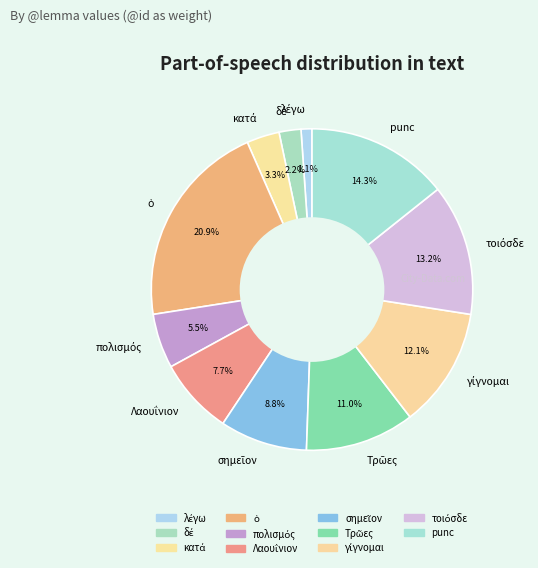

To the nearest percent, what is the difference between the largest and smallest slice percentages?

20%